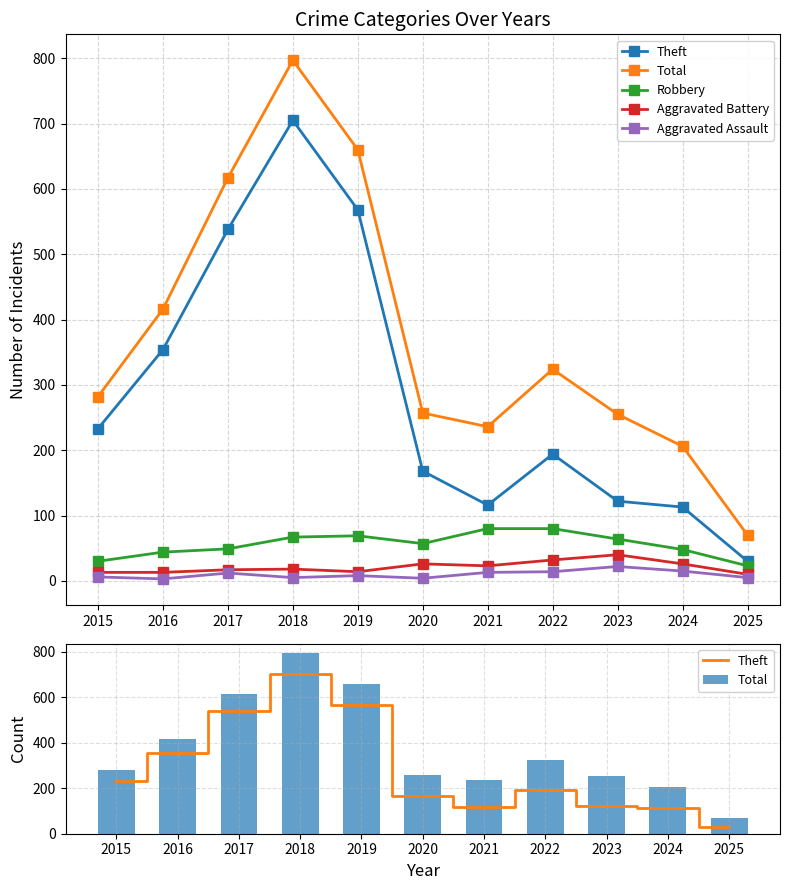

The Robbery series shows 82 at 2020. True or false?

False